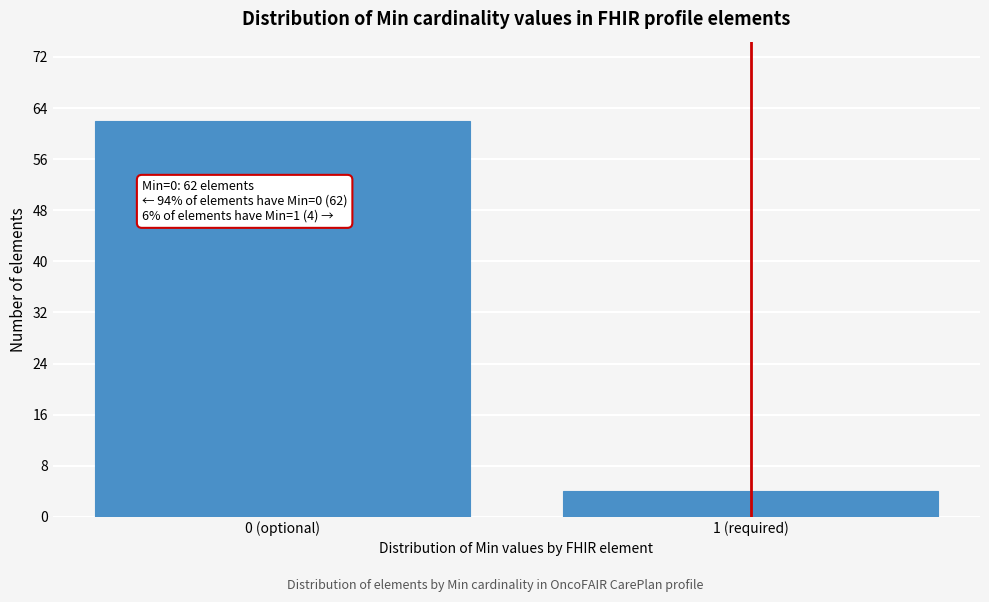

Reading left to right, transcribe all the data shown in this chart.

62	4